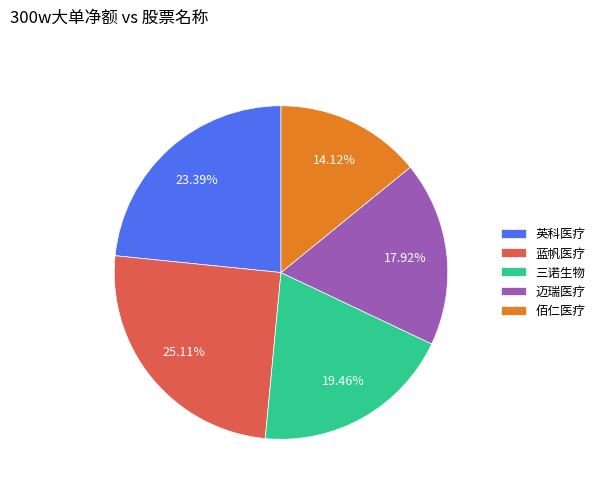

To the nearest percent, what portion does 英科医疗 represent?

23%